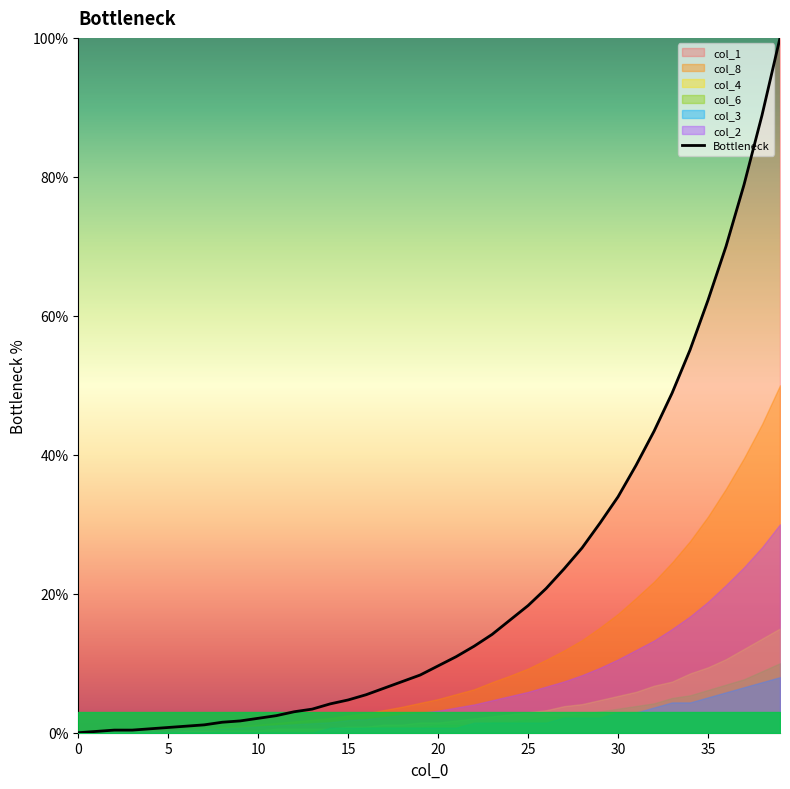

True or false: Bottleneck has a value of 18.3 at 25.

True